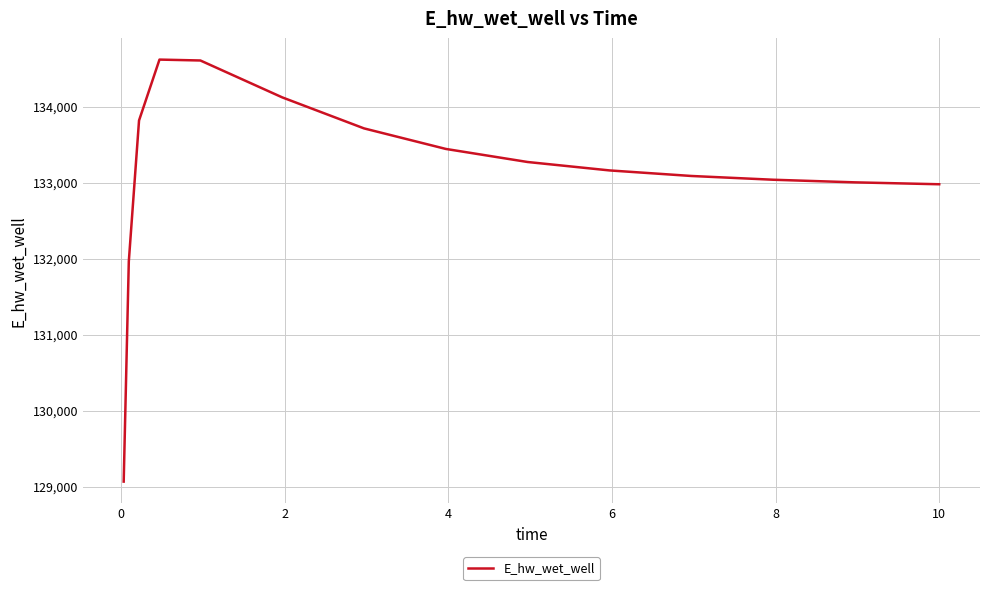

What is the difference between the maximum and minimum values?

5552.6